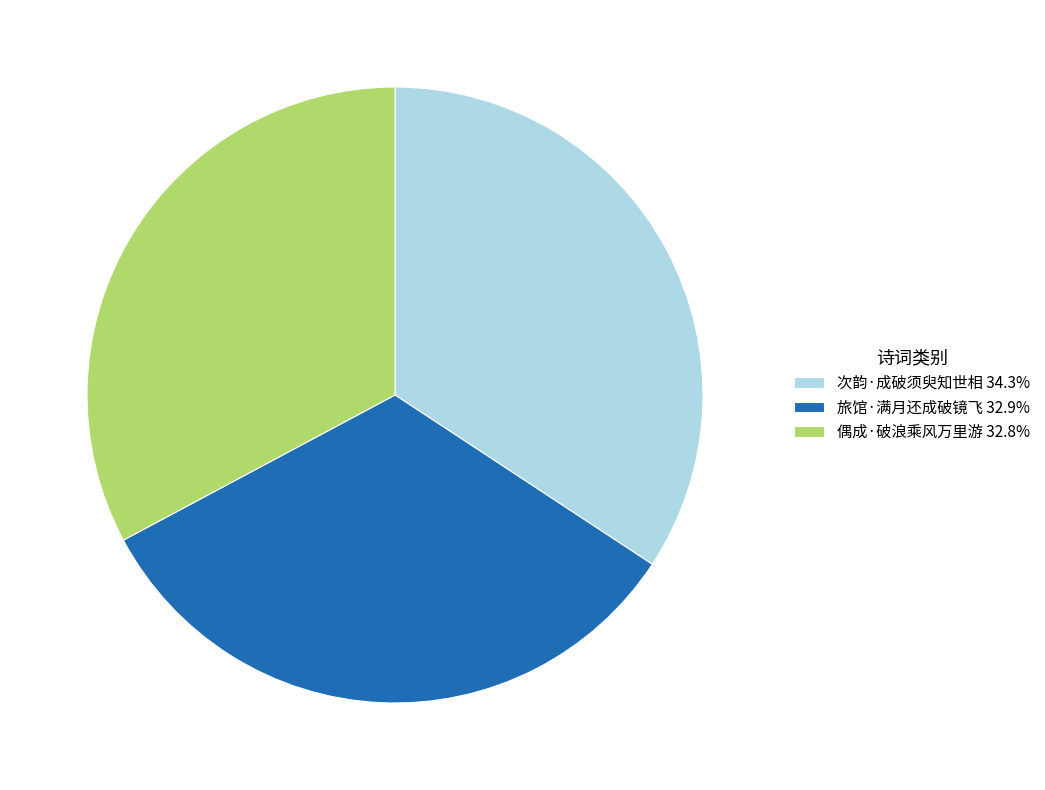

How many slices are in this pie chart?

3